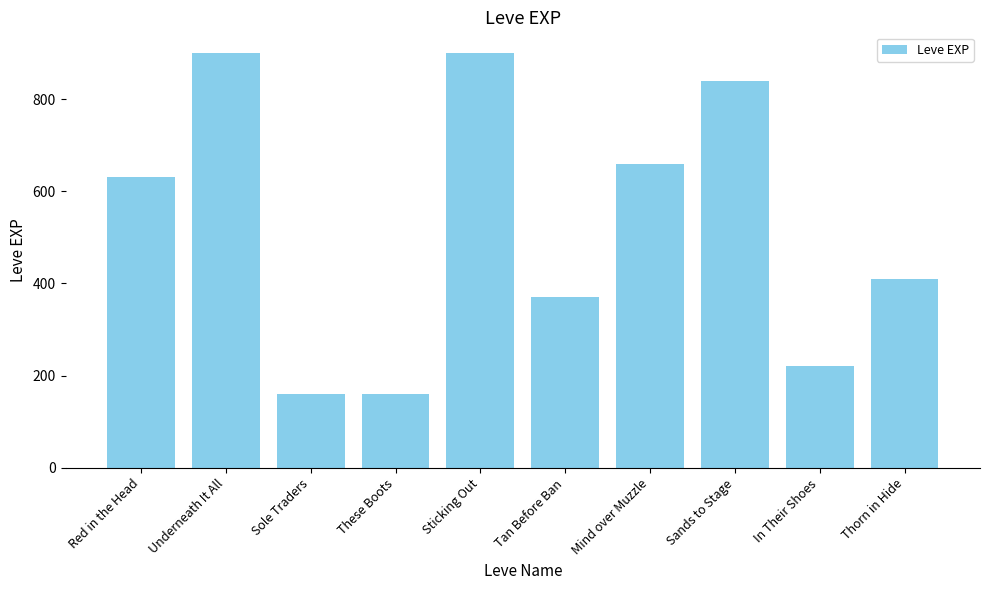

What is the maximum value shown in the chart?

900